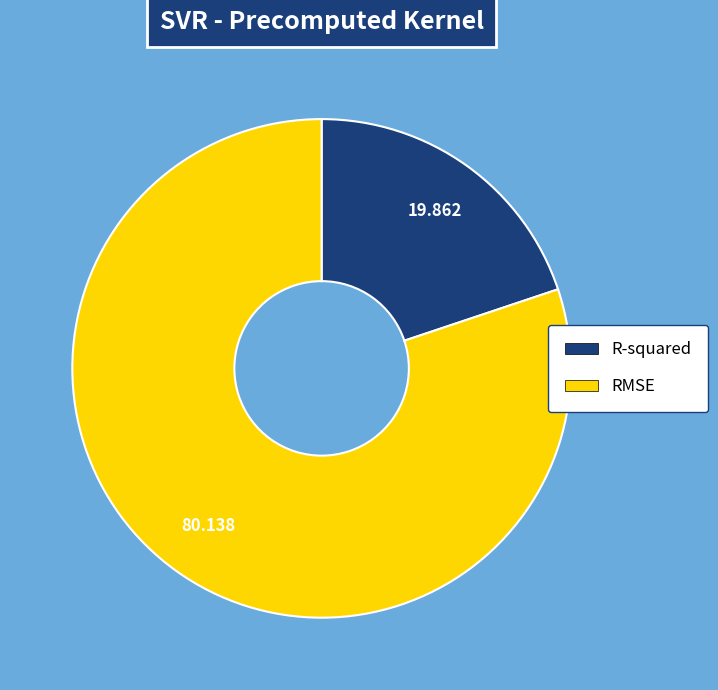

True or false: R-squared accounts for 20% of the total.

True